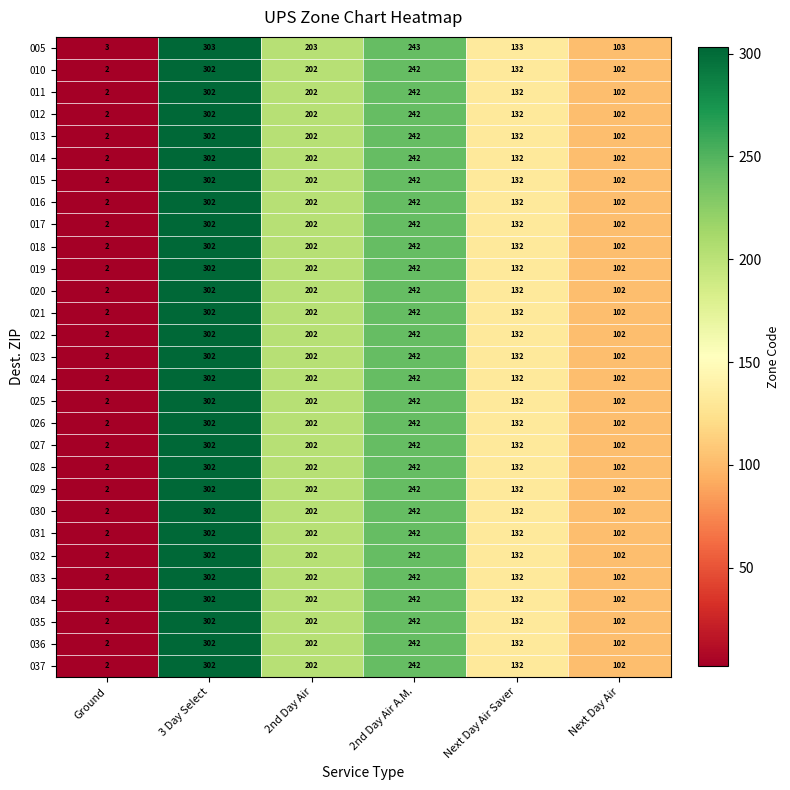

What is the difference between the maximum and second lowest values in the 023 series?

200